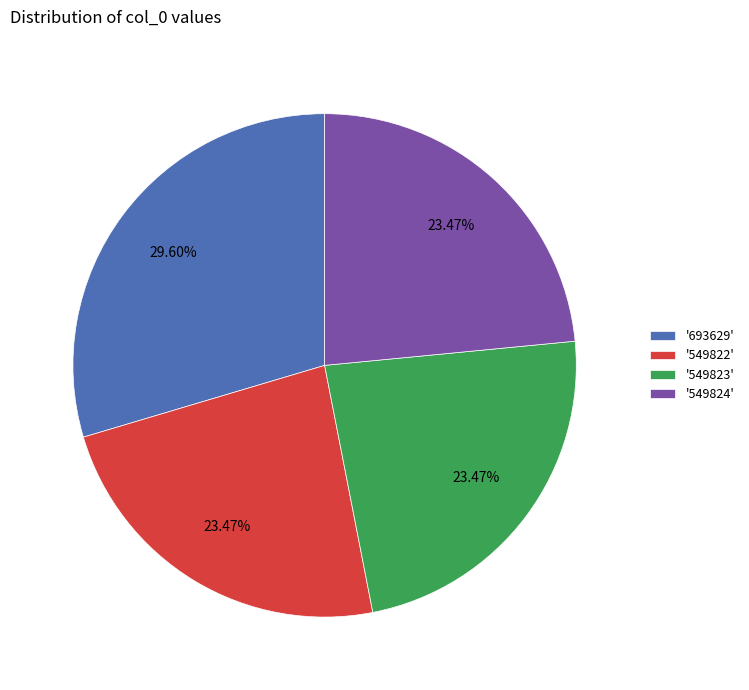

Between '693629' and '549823', which is larger?

'693629'